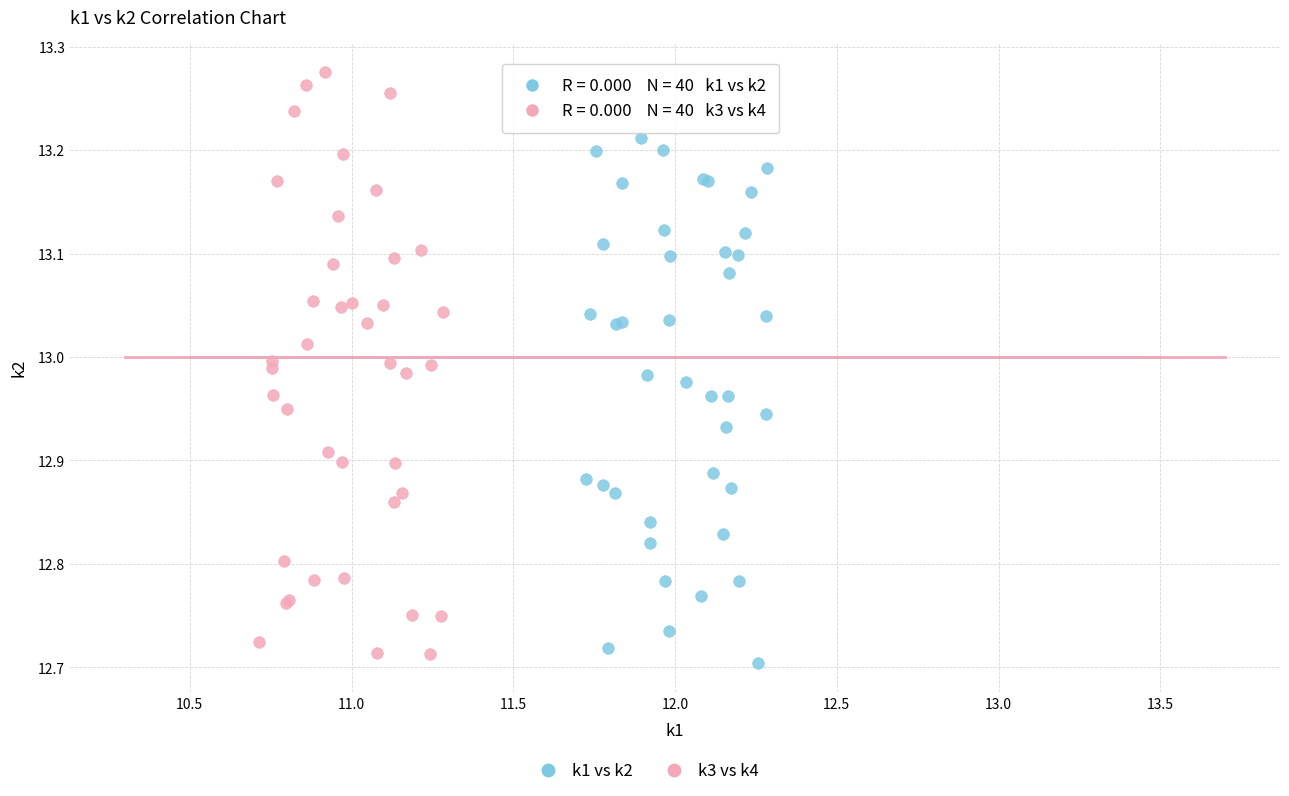

Which series reaches the maximum Y coordinate?

k3 vs k4